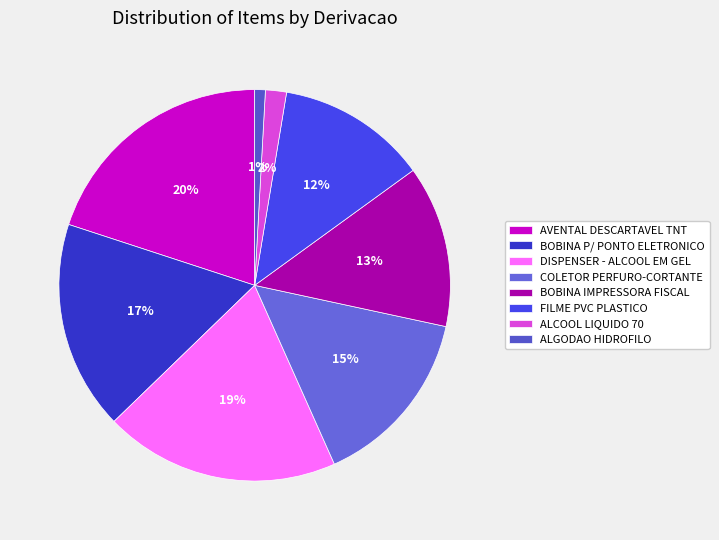

Does BOBINA IMPRESSORA FISCAL account for over 50% of the chart?

No